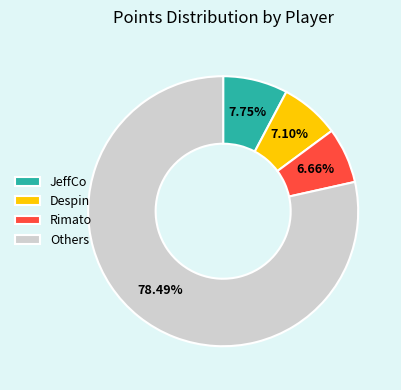

Which category has the biggest portion of the pie?

Others